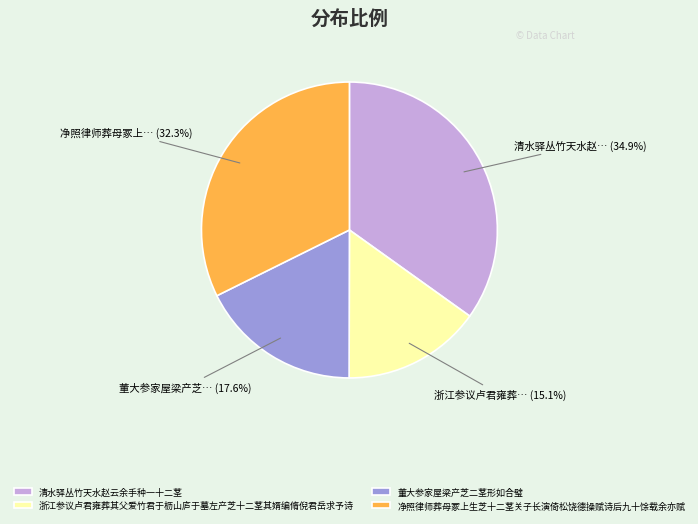

Is it true that 董大参家屋梁产芝二茎形如合璧 is 27% of the pie?

False